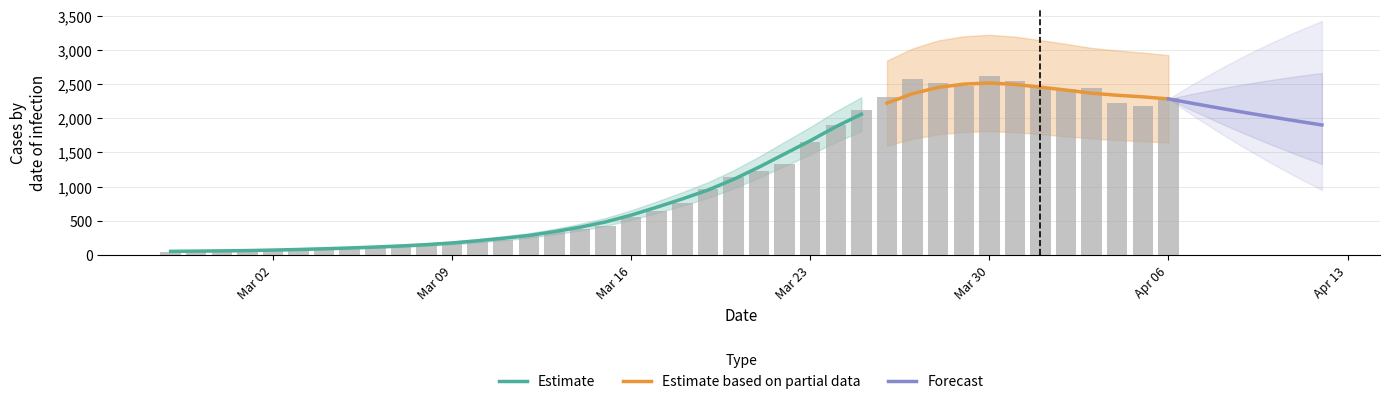

What is the difference between the values at 2020-03-06 and 2020-03-19?

854